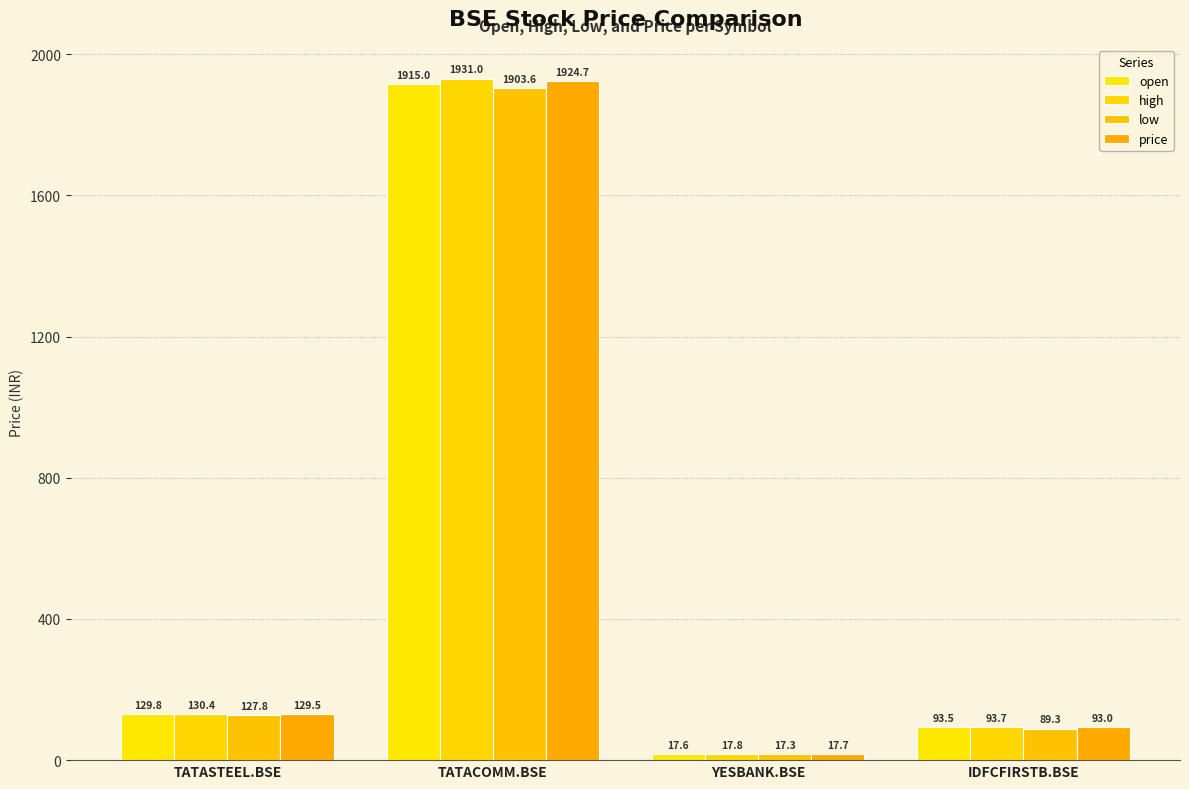

Is the value of high at YESBANK.BSE greater than the value of low at IDFCFIRSTB.BSE?

No